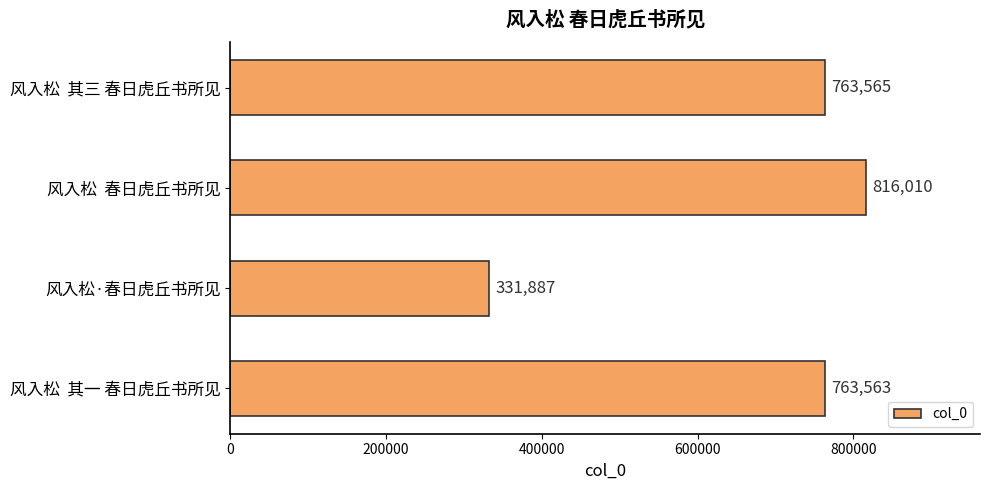

Rank the categories by value from highest to lowest.

风入松  春日虎丘书所见, 风入松  其三 春日虎丘书所见, 风入松  其一 春日虎丘书所见, 风入松·春日虎丘书所见